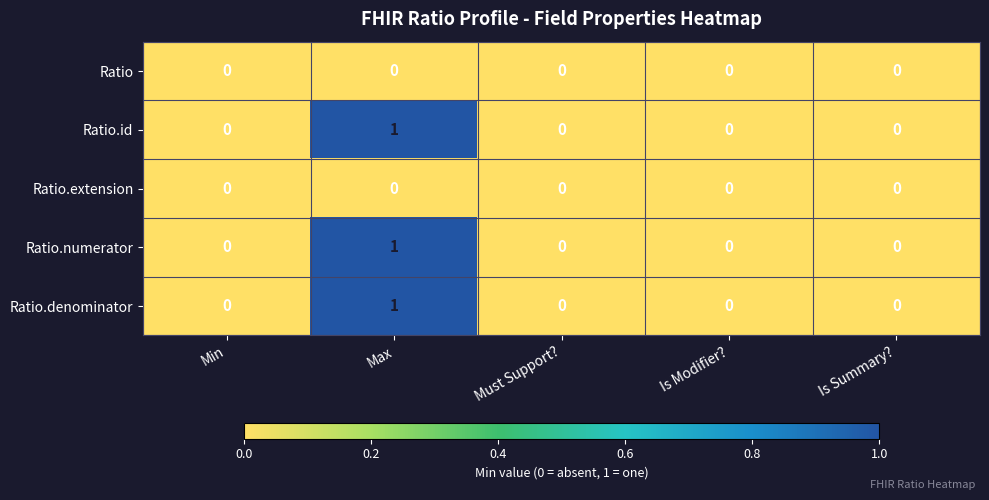

Is it true that Ratio.id equals 0 at Must Support??

True